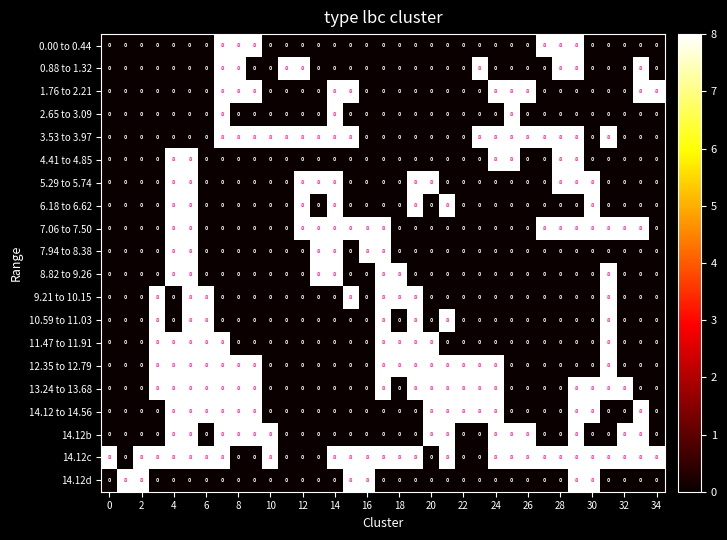

What is the difference between the maximum and second lowest values in the 7.06 to 7.50 series?

8